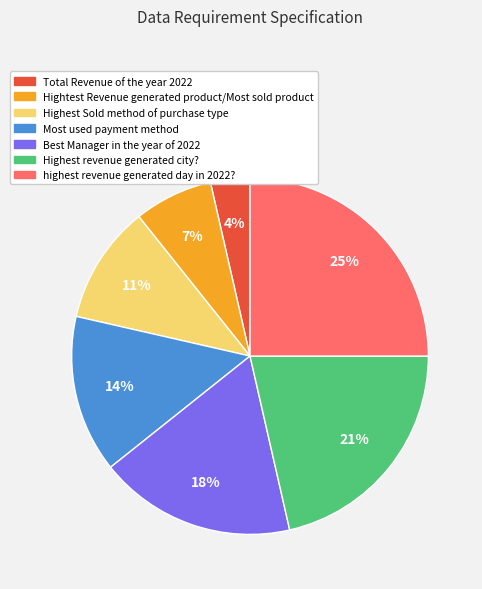

Does Total Revenue of the year 2022 represent more than half of the total?

No